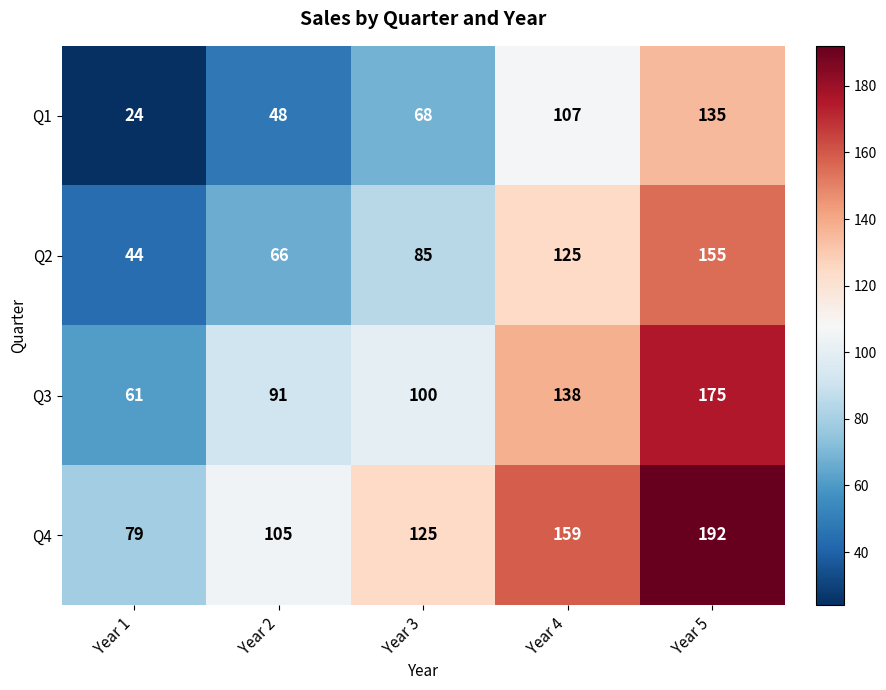

What is the spread (max minus min) of values at Year 3?

57